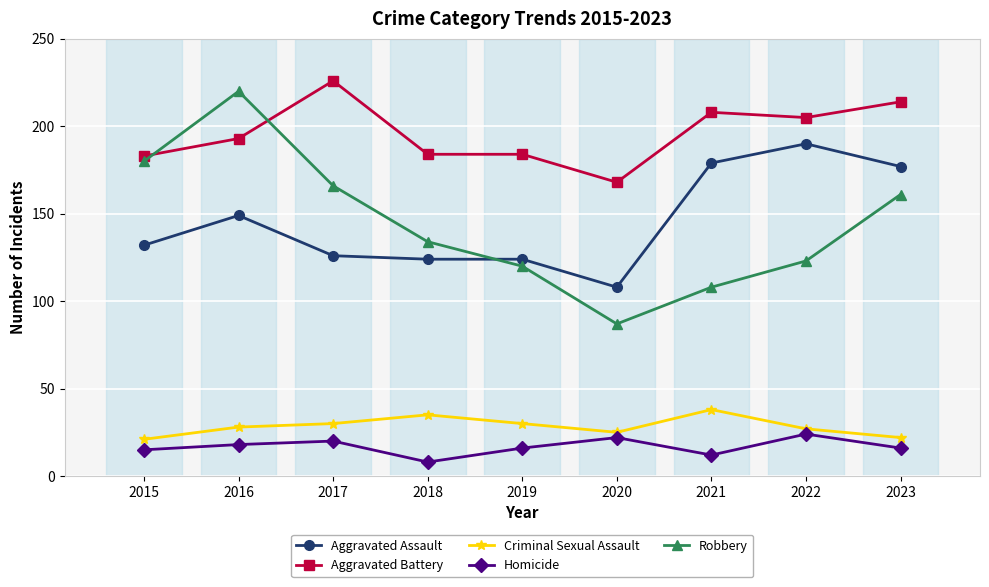

At which category does Aggravated Battery reach its first local peak?

2017